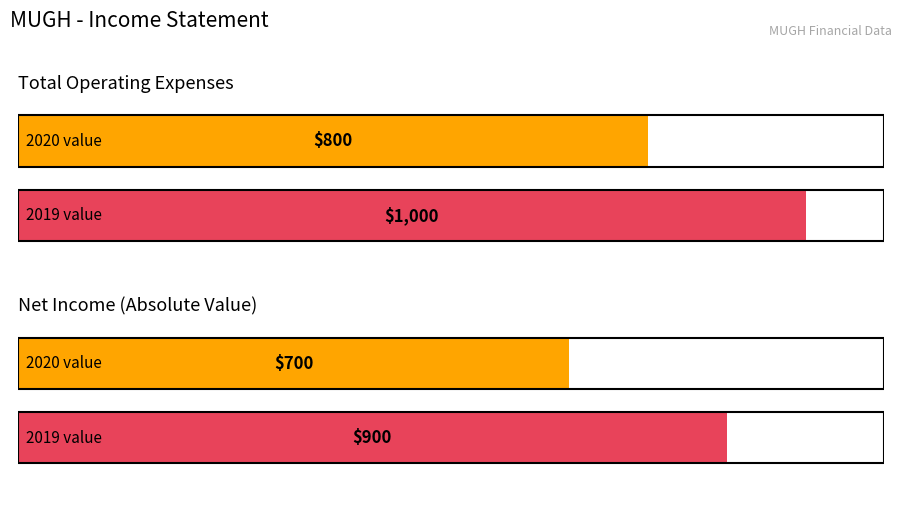

The Total Operating Expenses series shows 800 at 2020-07-31. True or false?

True